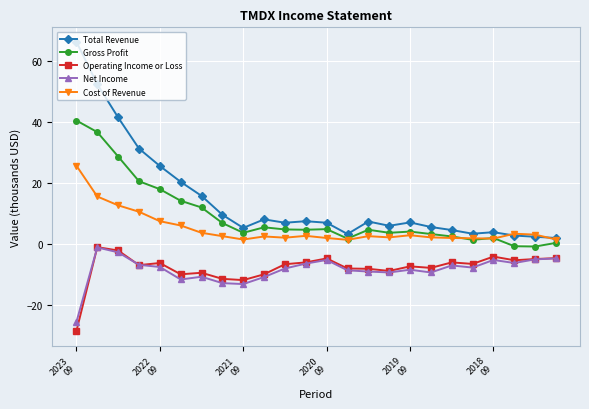

Which series has the largest range (max minus min)?

Total Revenue